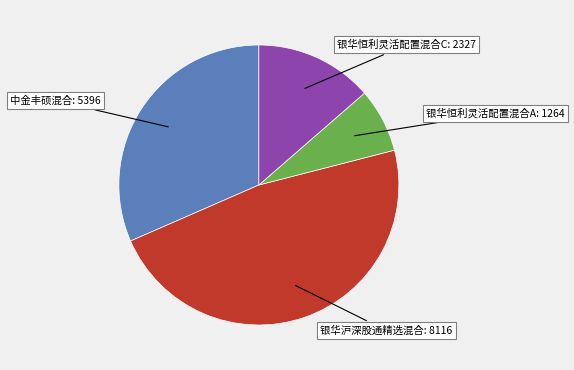

Is there a majority slice in this chart?

No